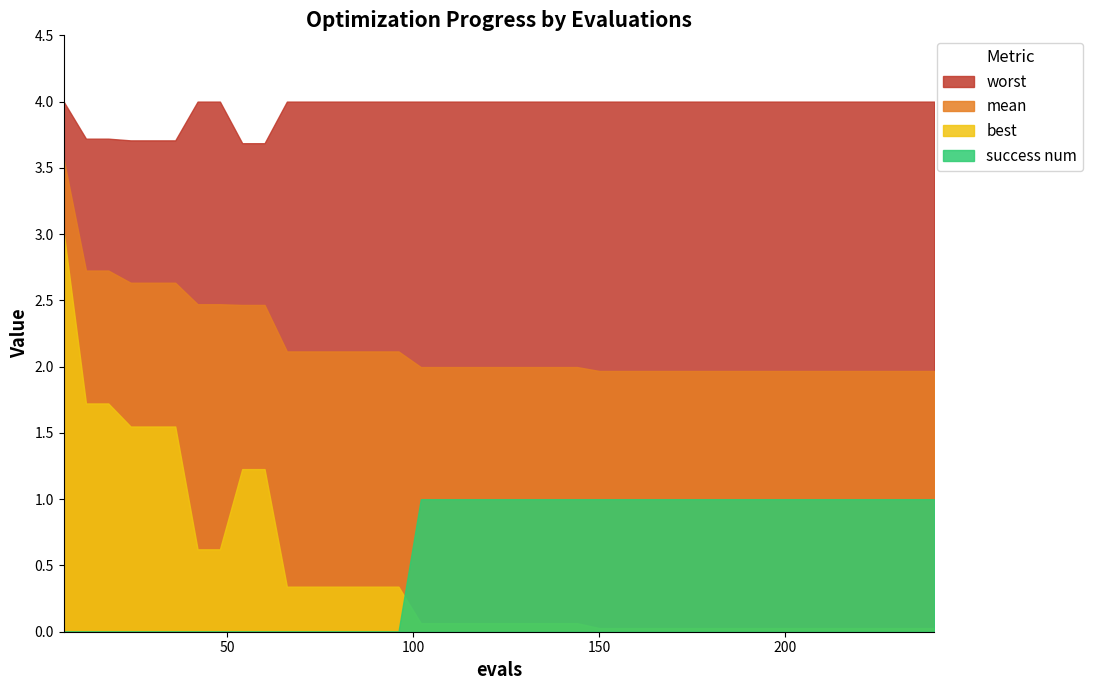

List the labels in order of success num value, smallest first.

6, 12, 18, 24, 30, 36, 42, 48, 54, 60, 66, 72, 78, 84, 90, 96, 102, 108, 114, 120, 126, 132, 138, 144, 150, 156, 162, 168, 174, 180, 186, 192, 198, 204, 210, 216, 222, 228, 234, 240